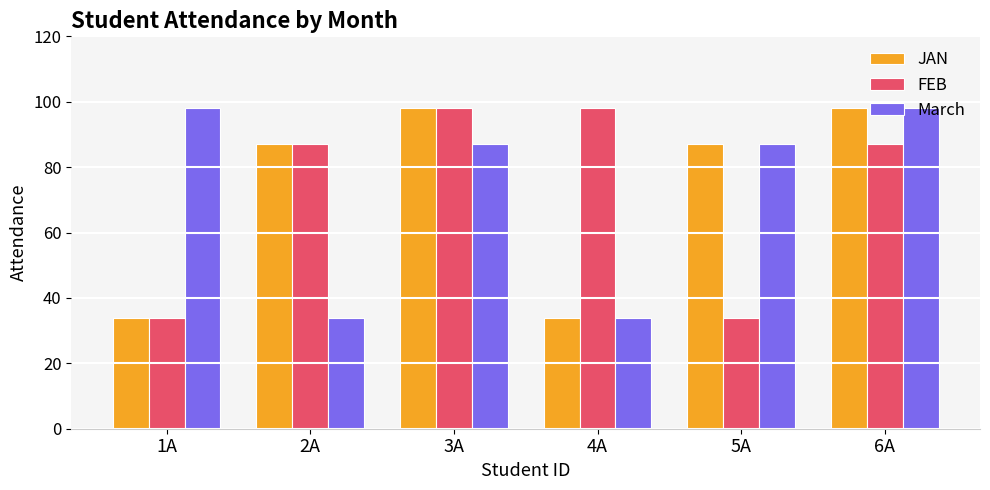

What is the maximum value for JAN?

98